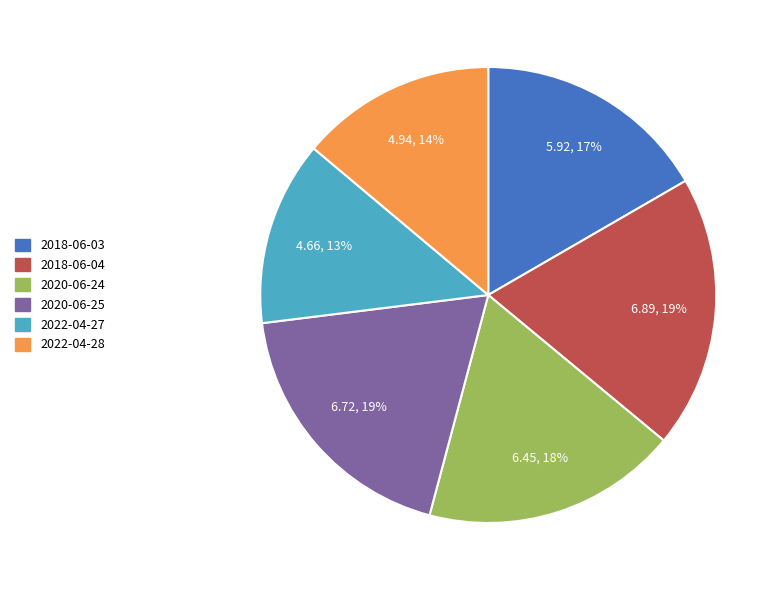

Is the sum of 2018-06-04 and 2020-06-24 greater than half?

No